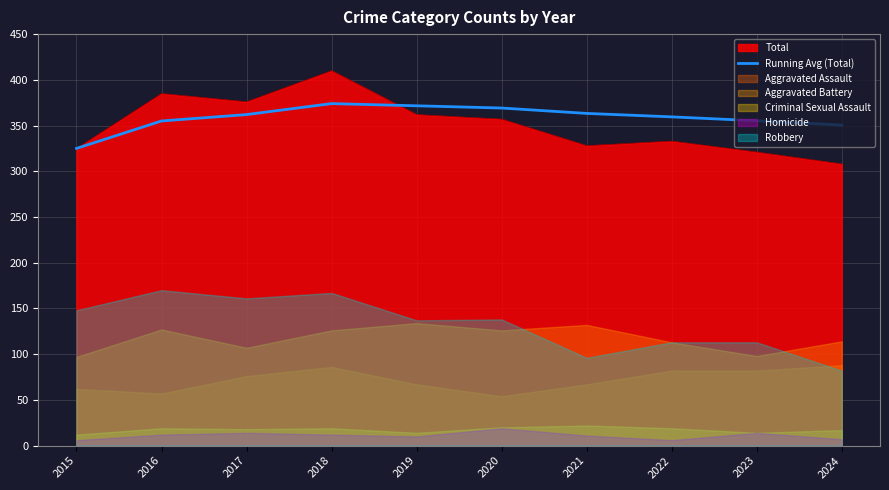

What is the minimum value for Running Avg (Total)?

325.0